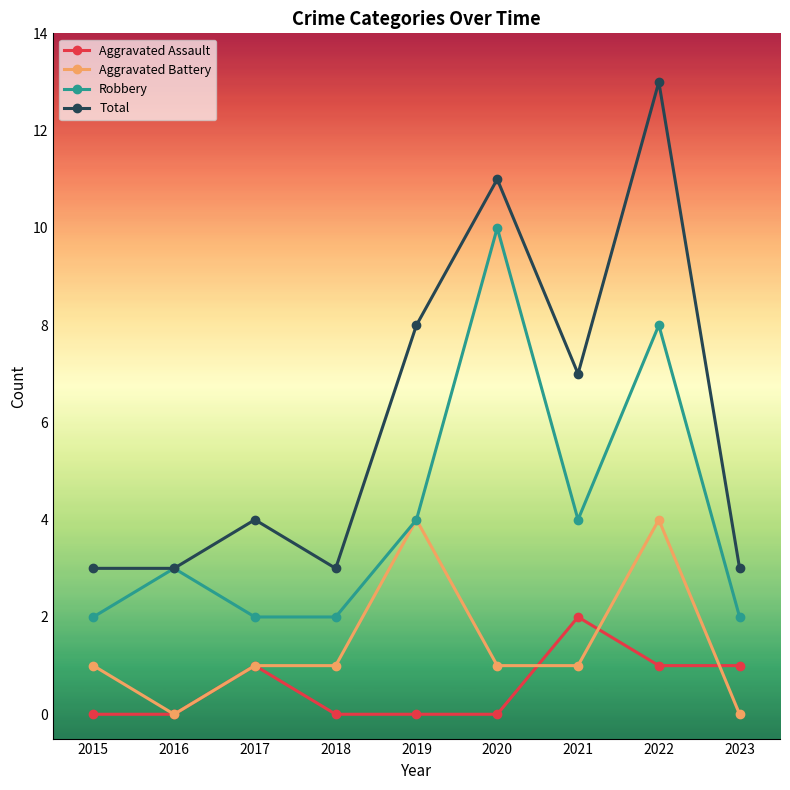

The Aggravated Battery series shows 1 at 2021. True or false?

True